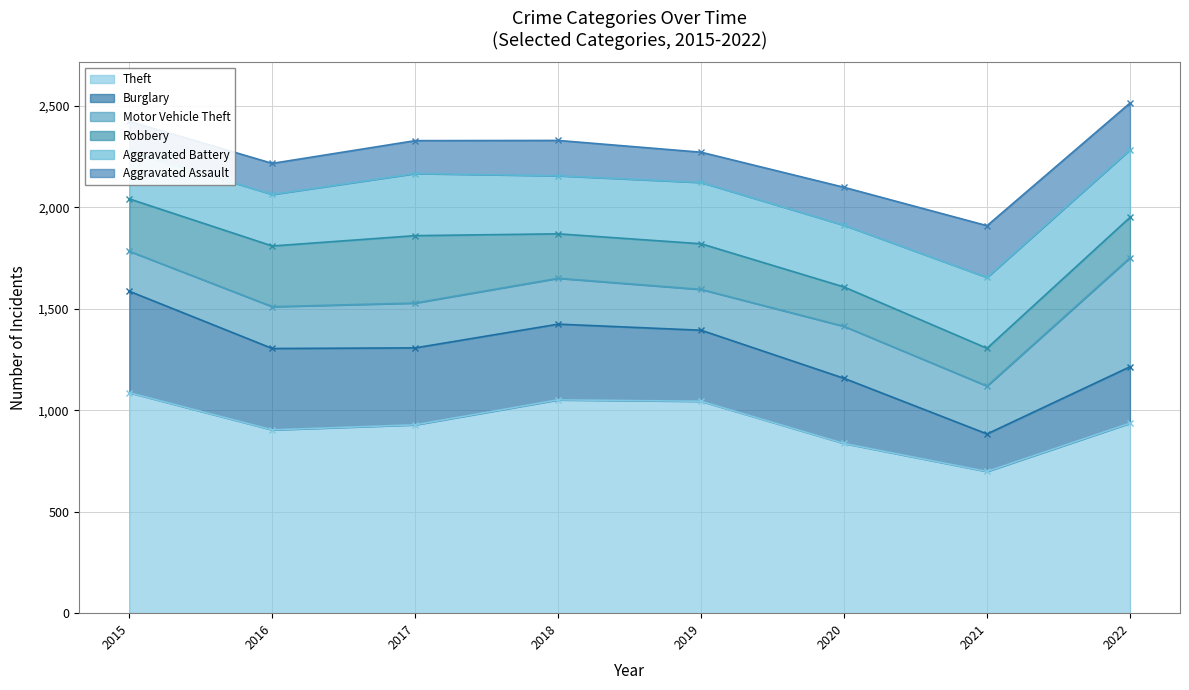

At which category does the chart reach its minimum across all series?

2015